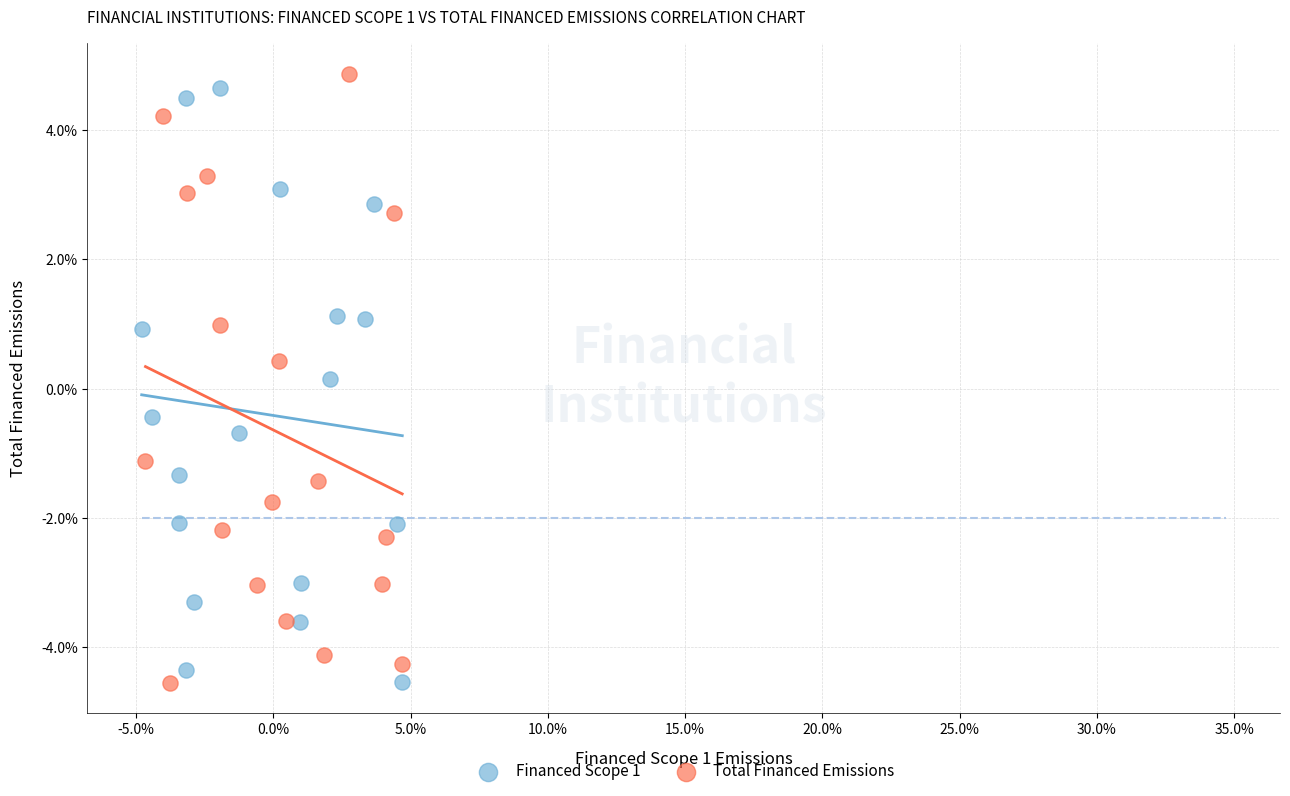

What are all the series names shown in the legend?

Financed Scope 1, Total Financed Emissions